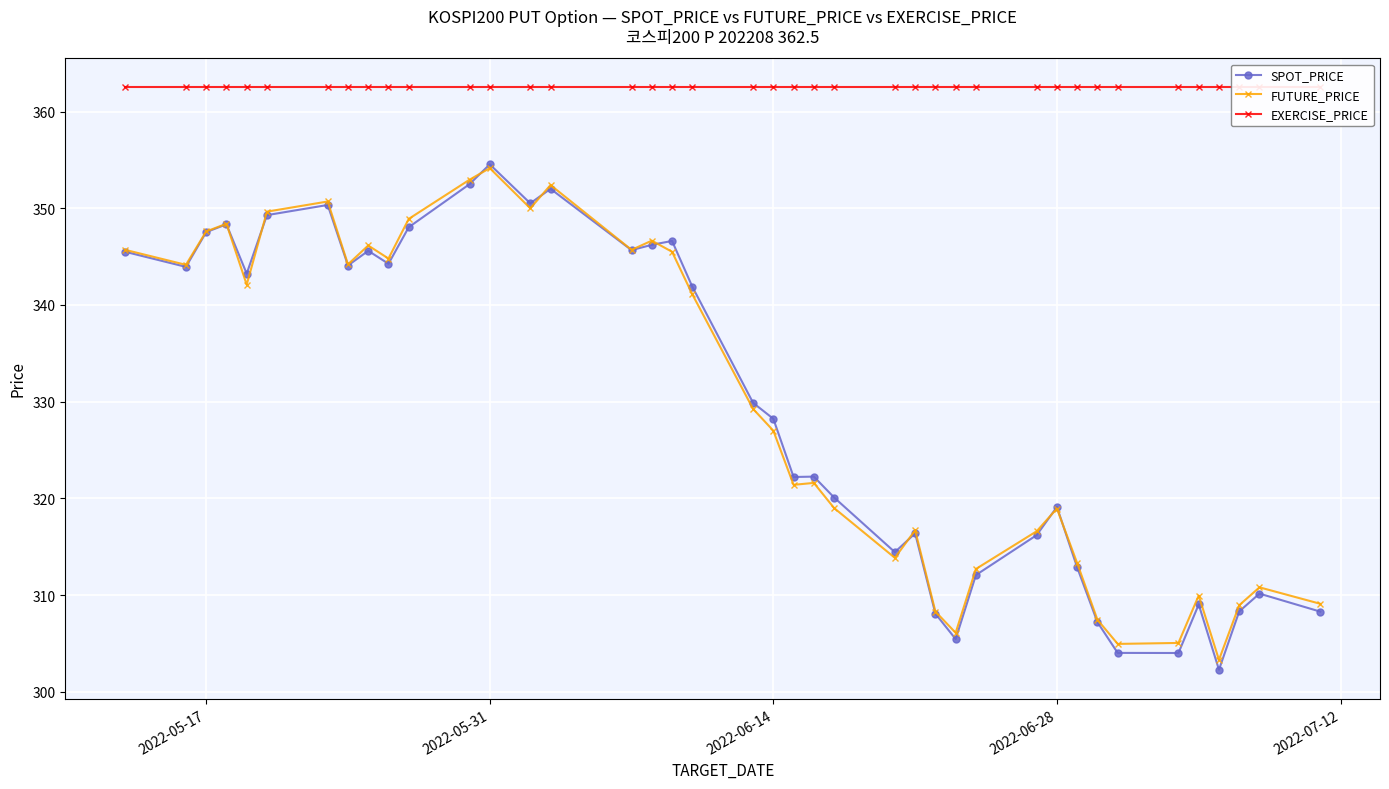

In SPOT_PRICE, how many points are lower than both neighbors (excluding endpoints)?

11